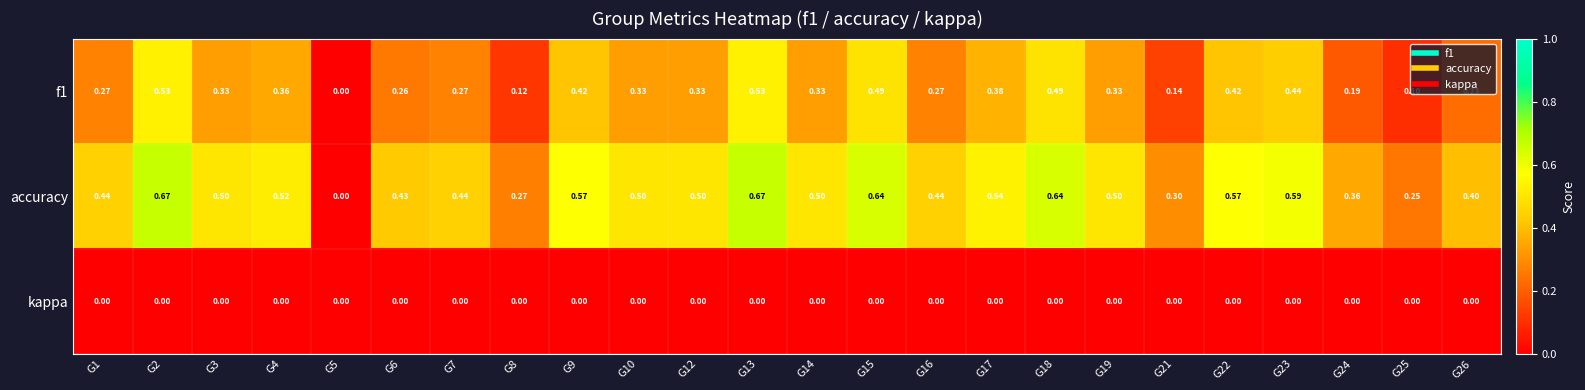

Rank the series by their average value, from lowest to highest.

kappa, f1, accuracy